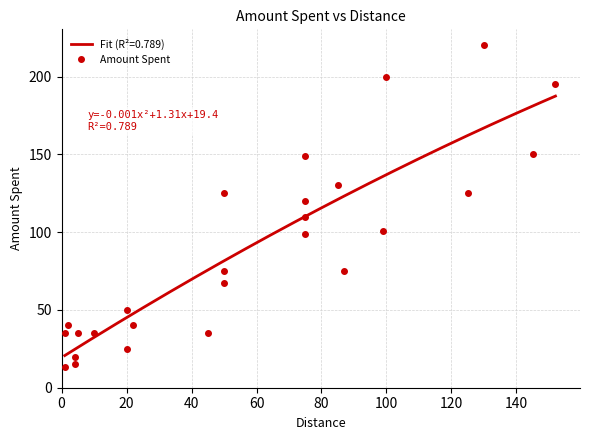

What is the value of the 23rd point from the left?

125